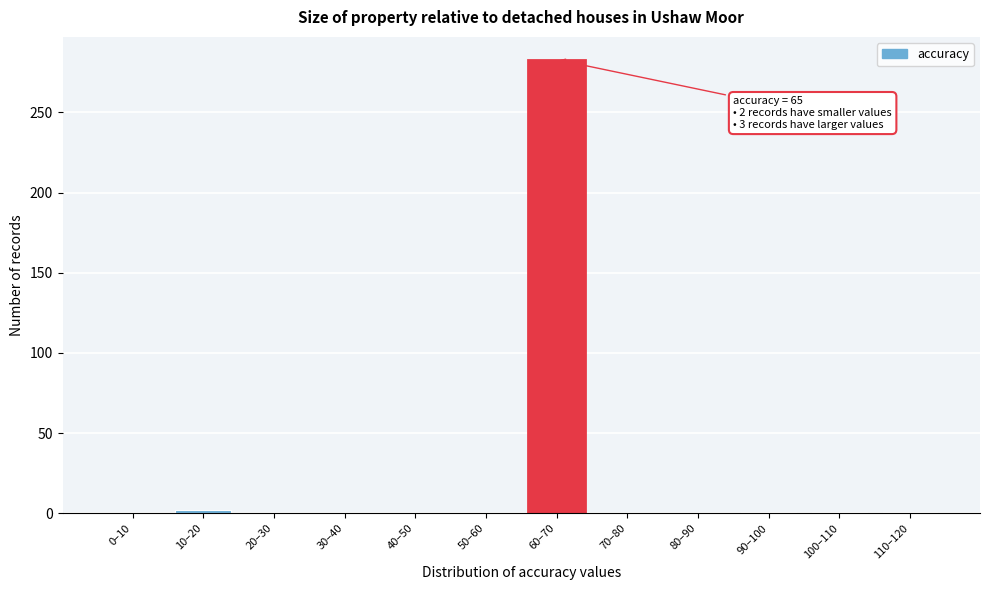

The chart shows a value of -106 at 40–50. True or false?

False